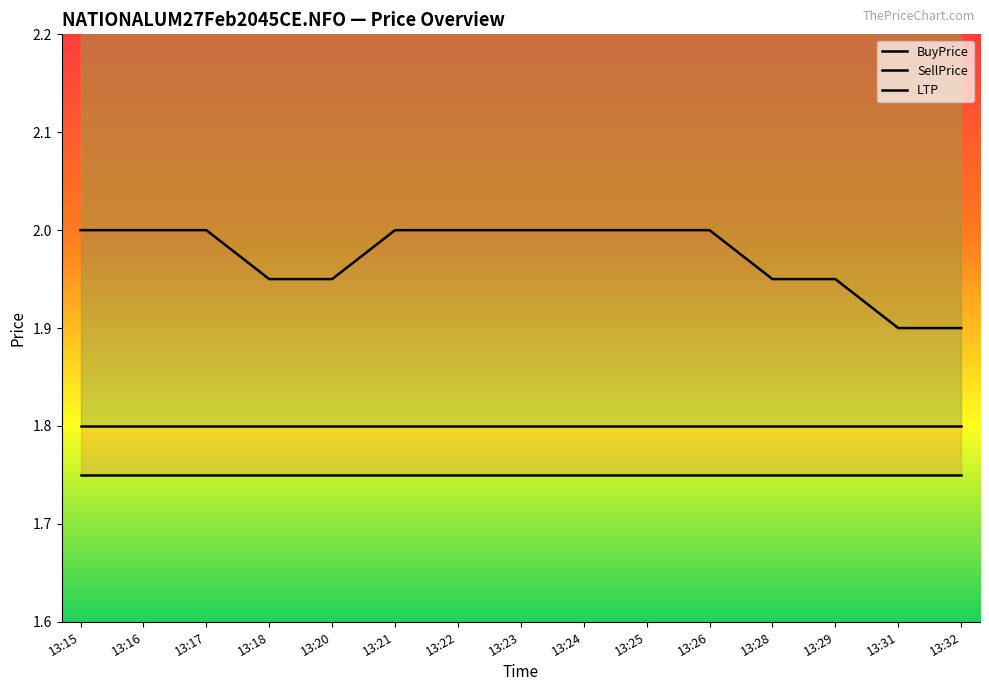

Is it true that BuyPrice equals 1.8 at 13:15?

True